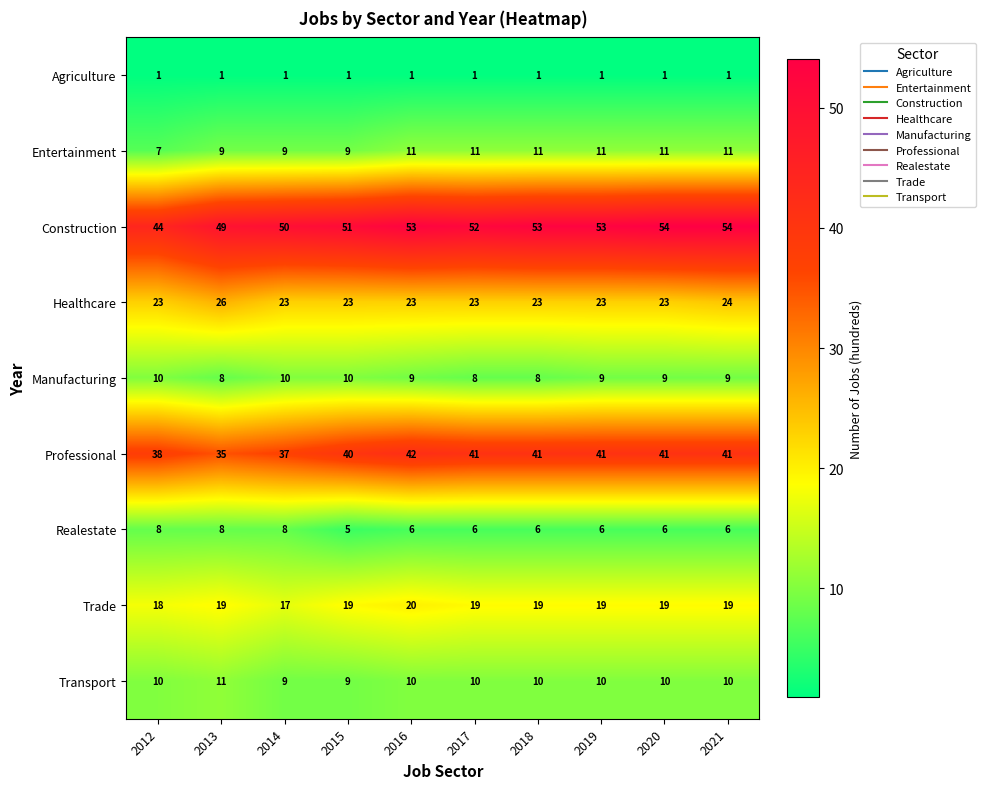

What is the sum of the Trade values at 2016 and 2012?

38